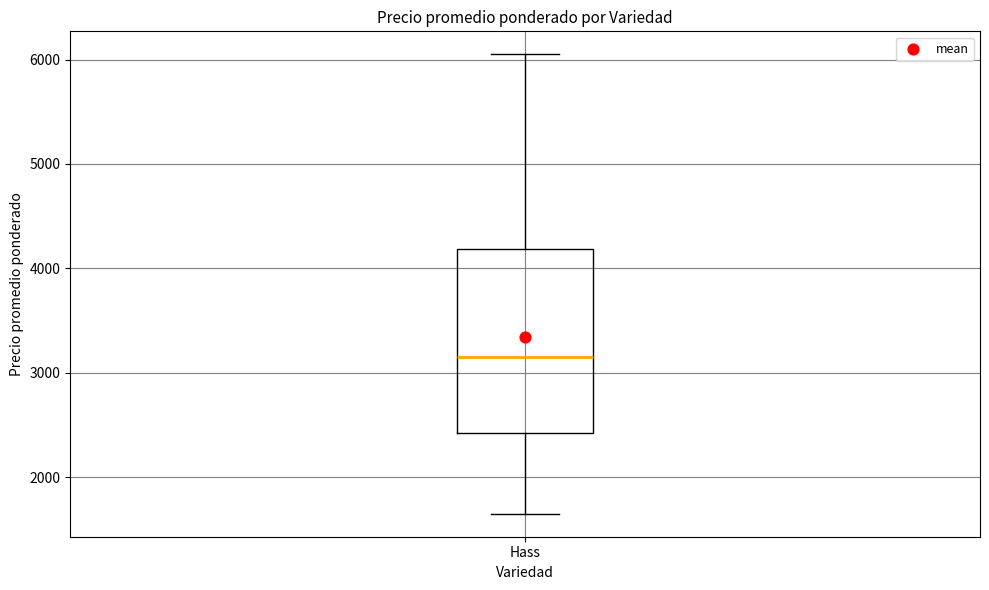

Read this box plot against the y-axis: the position of the median line, the range covered by the box, and the ends of both whiskers. The values are not printed on the chart, so give them approximately, as read against the axis.

median 3200, box 2400 to 4200, whiskers 1700 to 6100